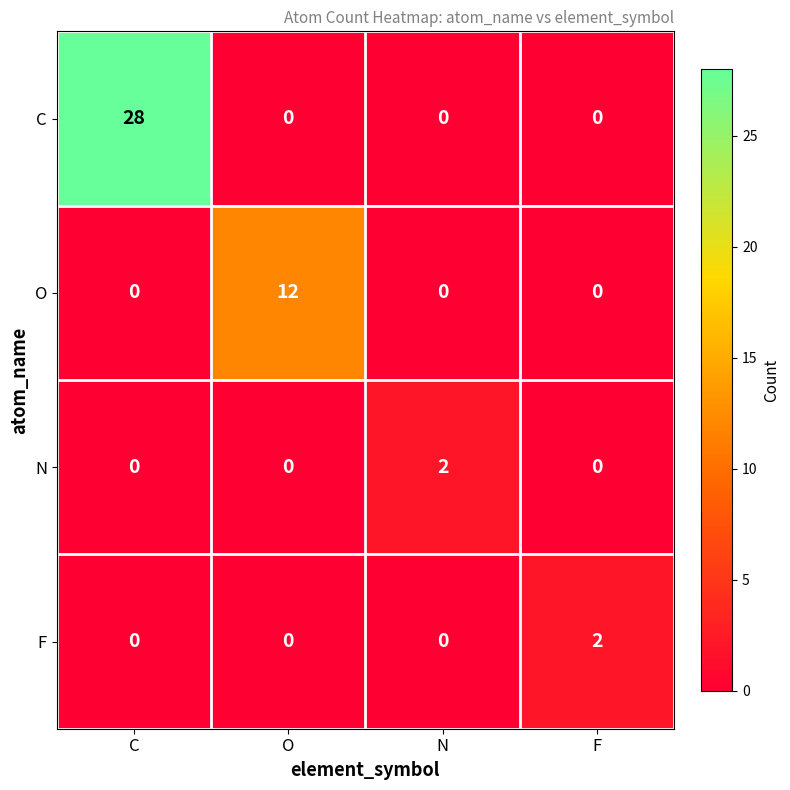

What is the spread (max minus min) of values at F?

2